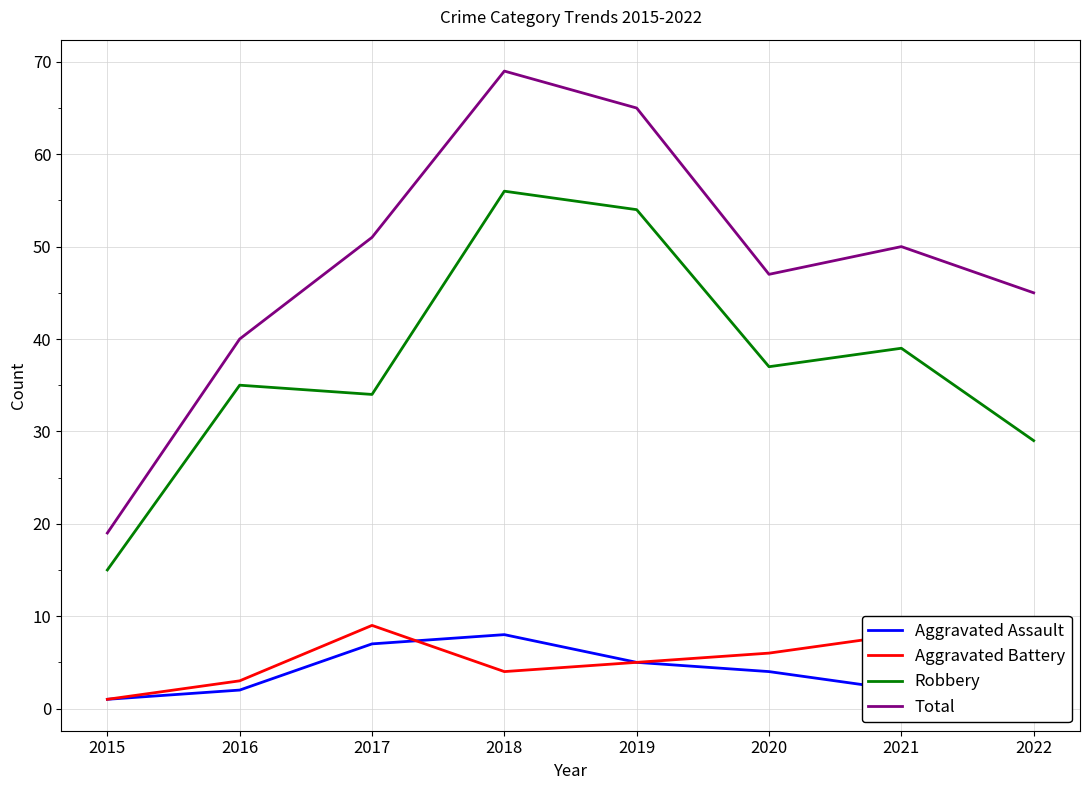

Which series has the largest total across all categories?

Total